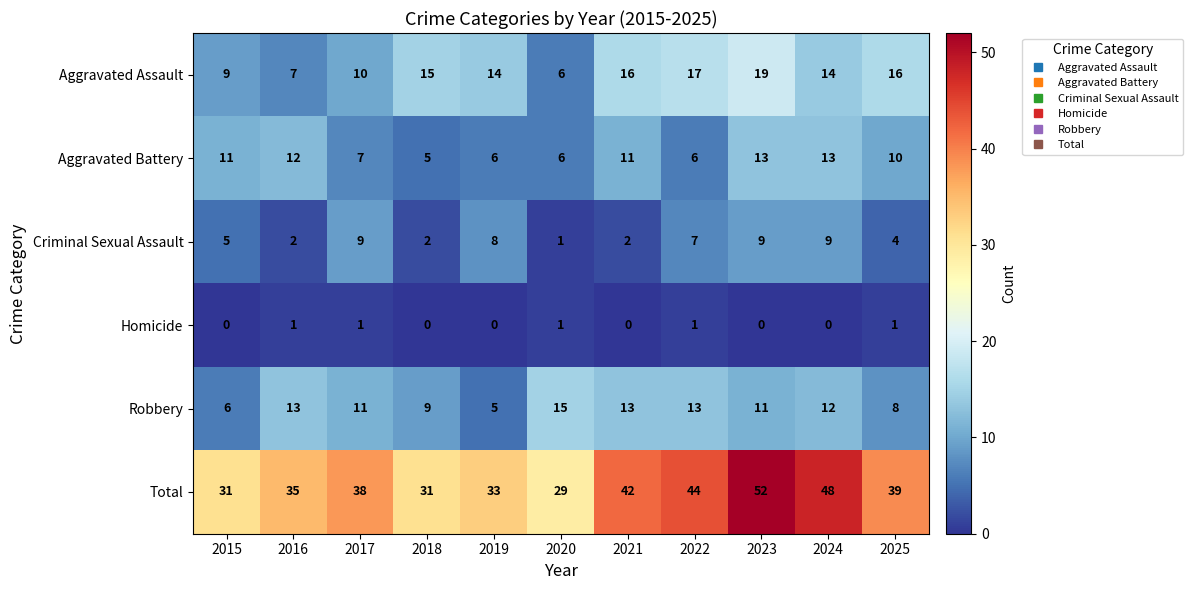

Count the Aggravated Battery values in the range 6 to 12.

8